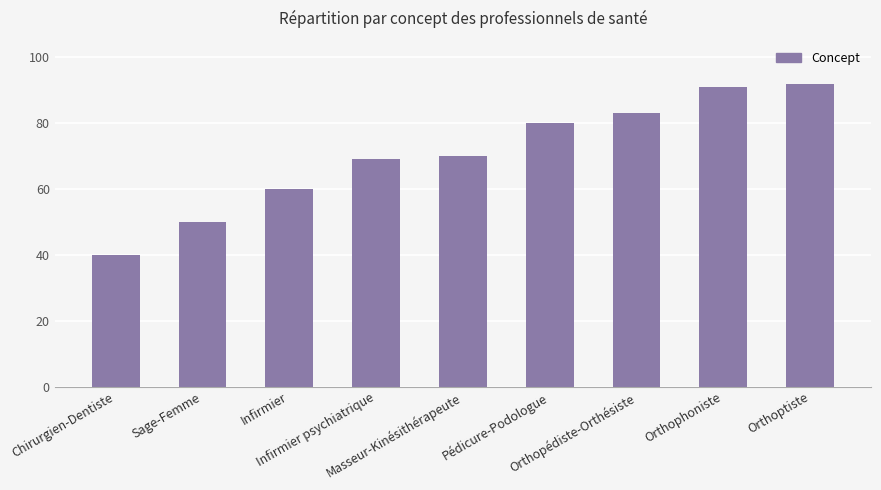

What is the sum of all values?

635